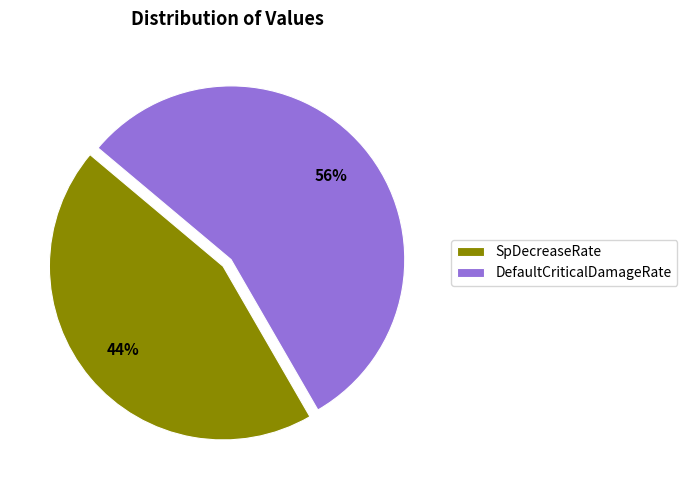

How many segments does this pie chart have?

2